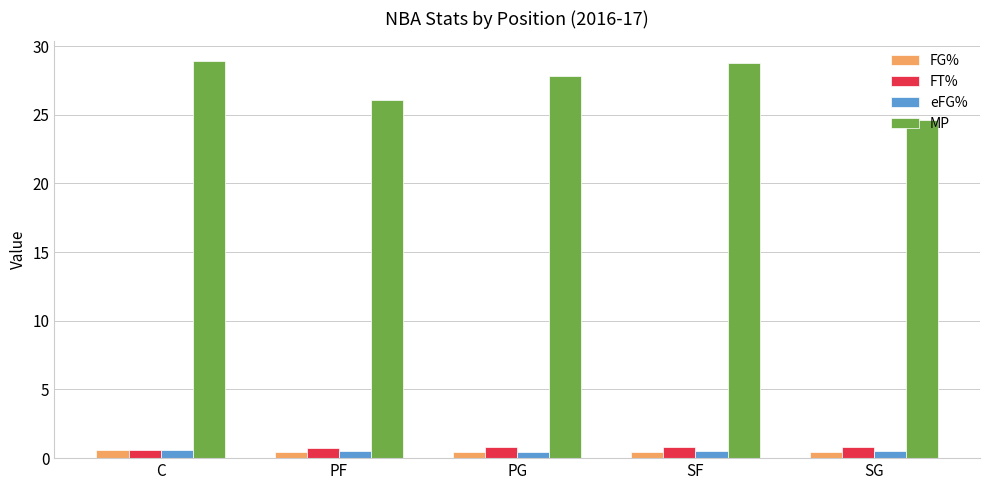

Is the value of MP at PF greater than the value of FT% at C?

Yes